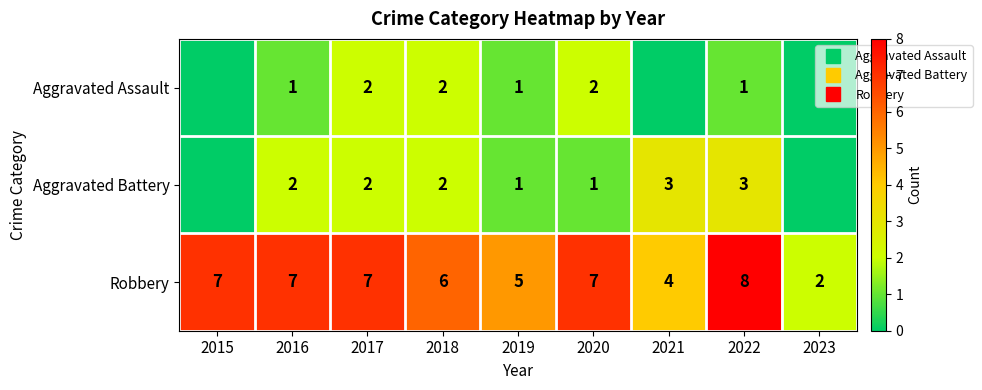

Is the value of Aggravated Battery at 2021 greater than the value of Aggravated Assault at 2023?

Yes